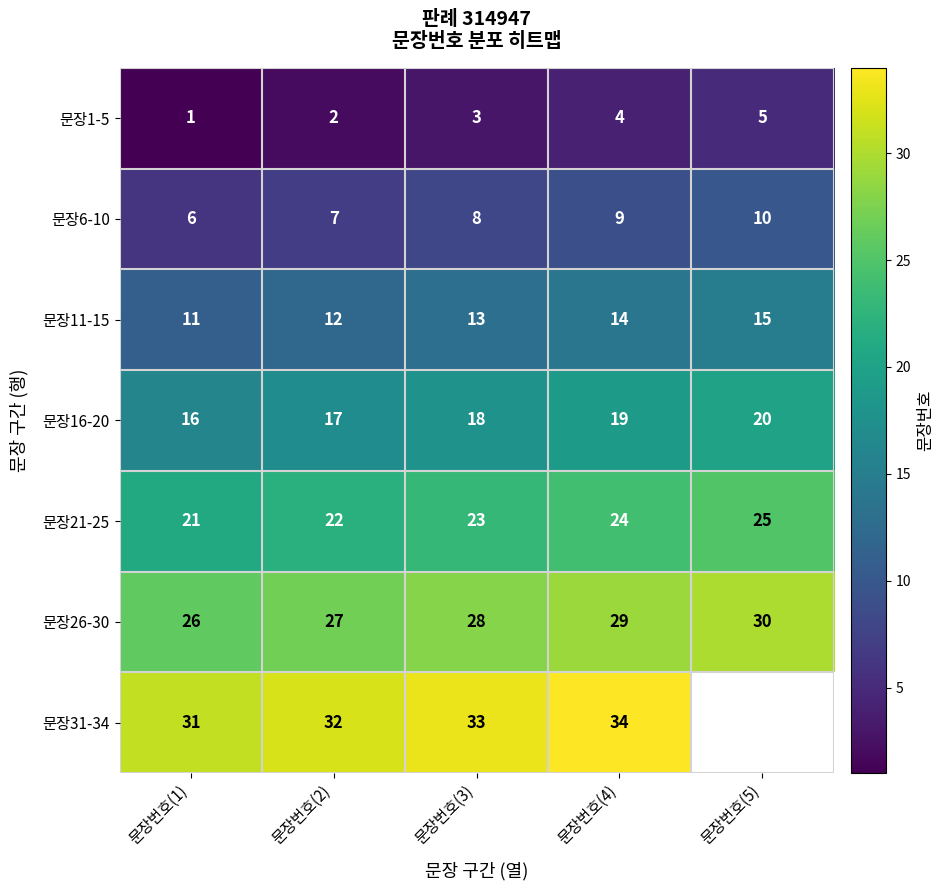

What is the average value of the 문장16-20 series?

18